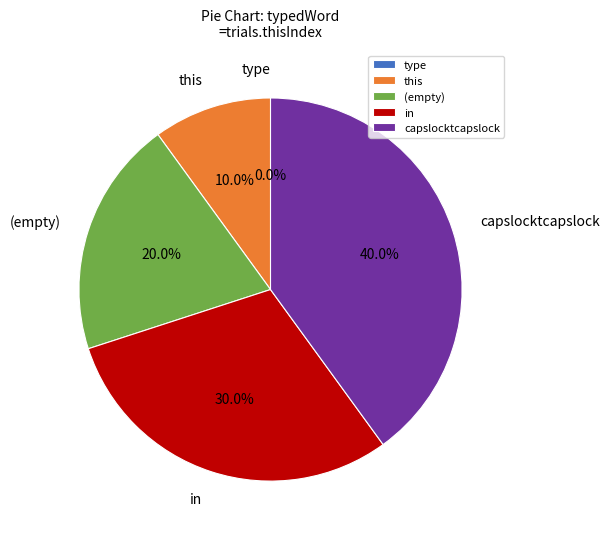

To the nearest percent, what is the average slice percentage?

20%